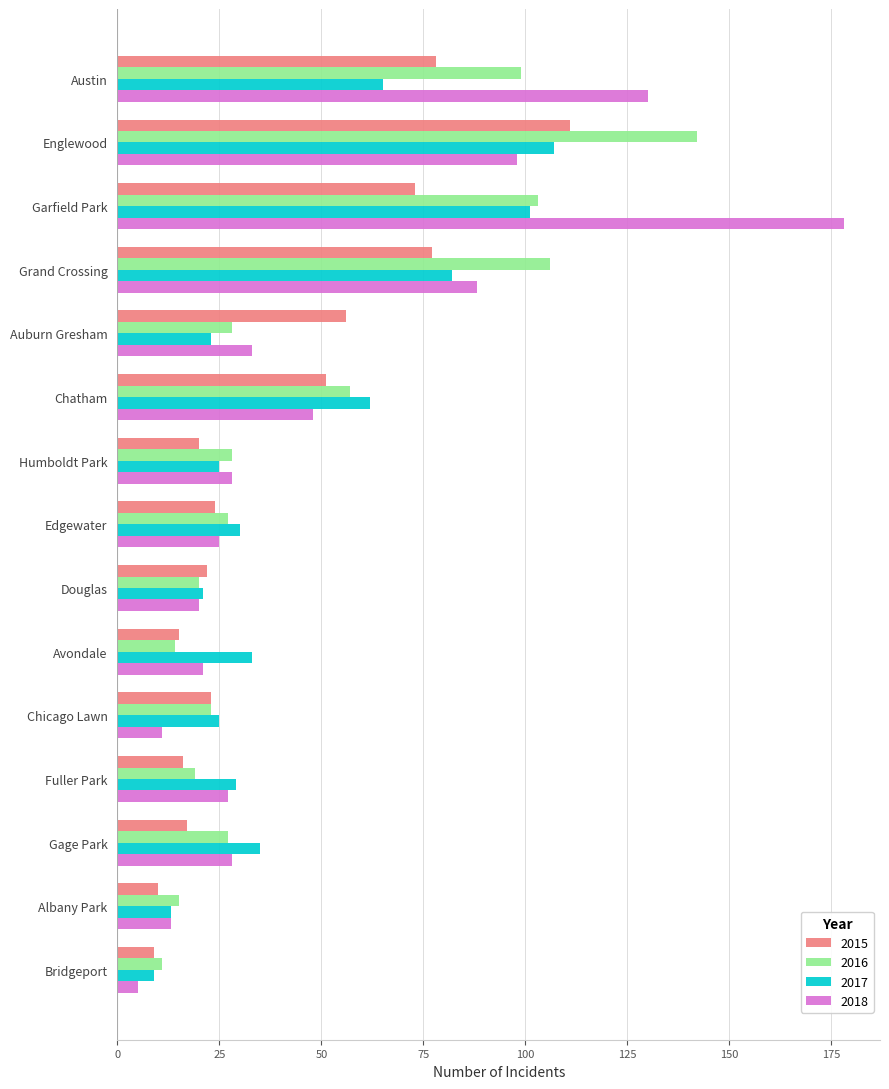

How many categories are shown in the chart?

15